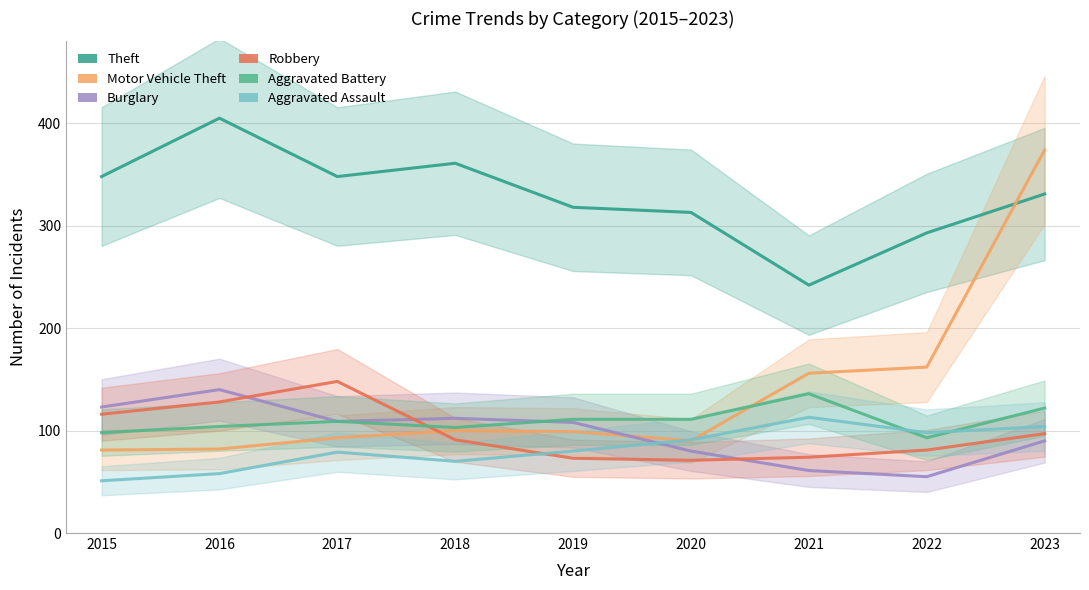

How many values in the Burglary series exceed 108?

4